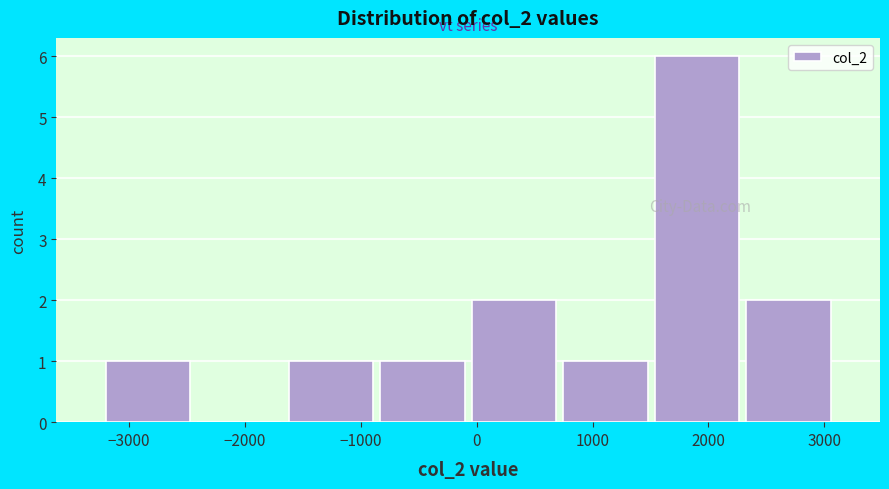

Reading left to right, transcribe this chart: for each bar, give the range it covers on the x-axis and its height. Neither the bar edges nor the heights are printed on the chart, so give them approximately, as read against the axes.

-3200 to -2400: 1
-2400 to -1700: 0
-1700 to -900: 1
-900 to -100: 1
-100 to 700: 2
700 to 1500: 1
1500 to 2300: 6
2300 to 3100: 2